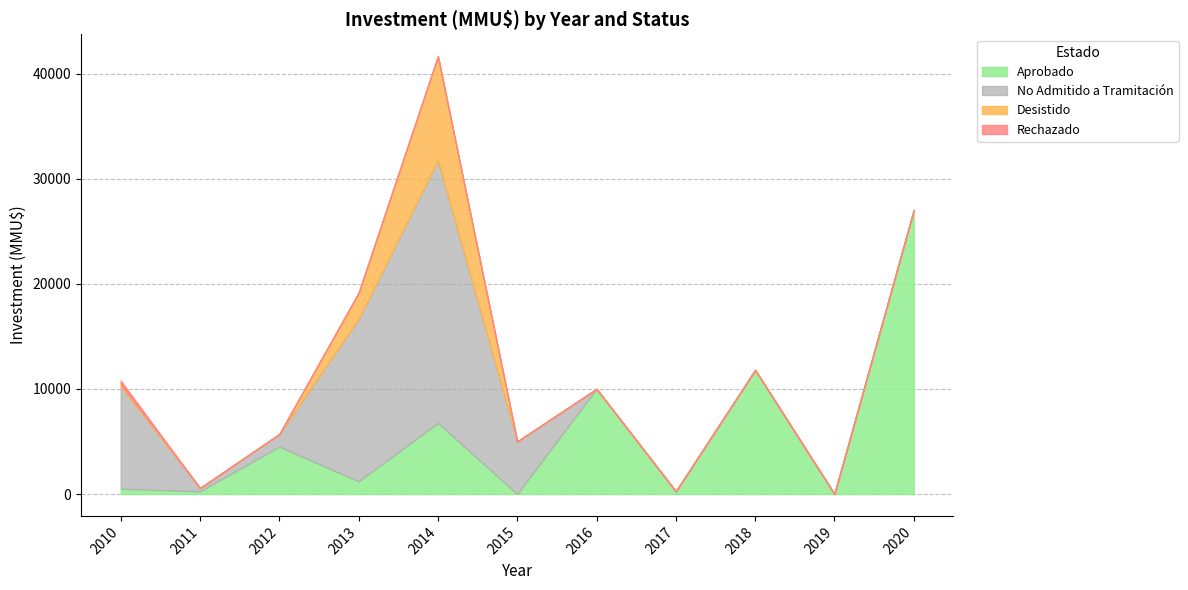

True or false: No Admitido a Tramitación and Rechazado intersect in this chart.

True